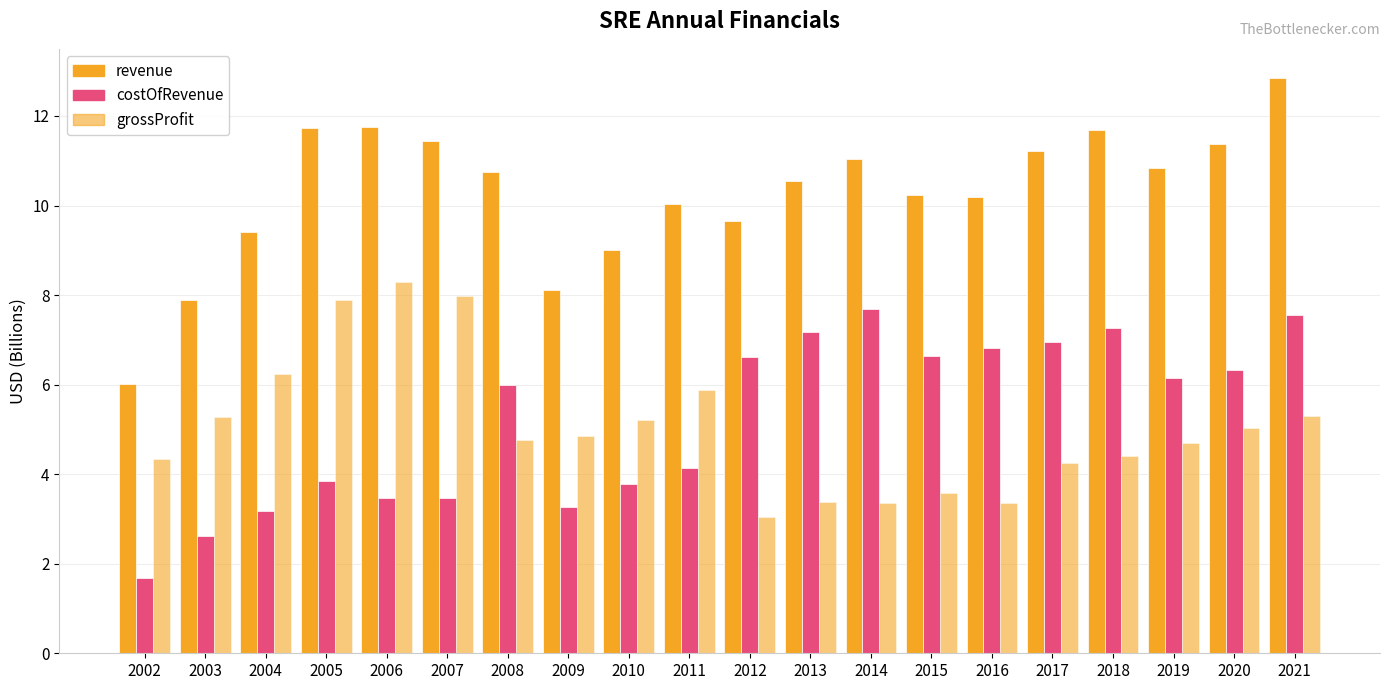

How many bars are there in total?

60